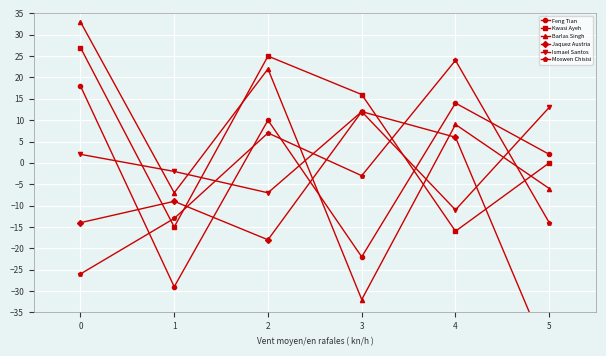

What is the difference between the maximum and minimum values in the Ismael Santos series?

24